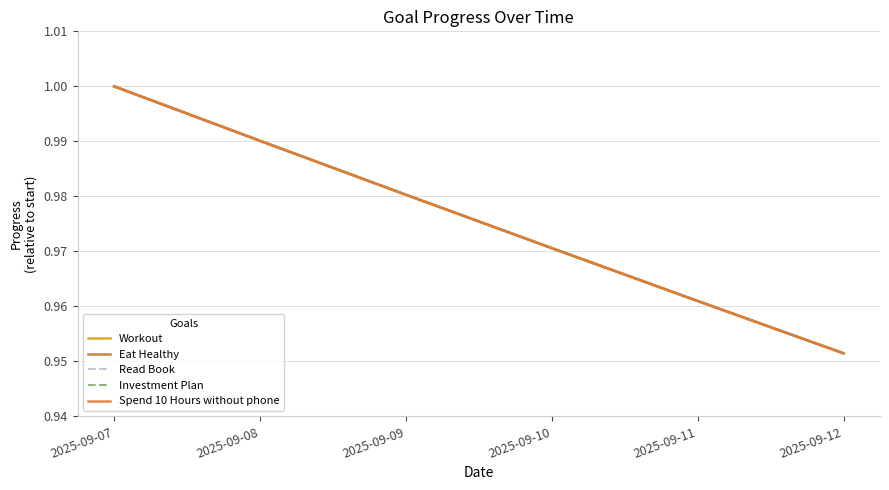

Does the chart display data point markers on the line(s)?

No